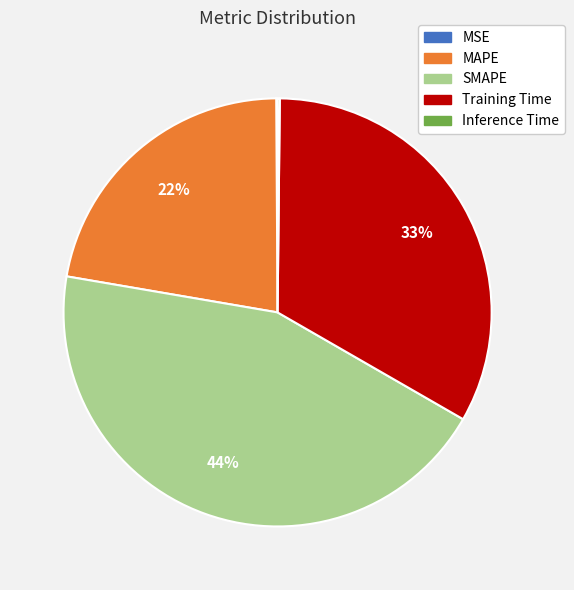

True or false: MAPE accounts for 22% of the total.

True